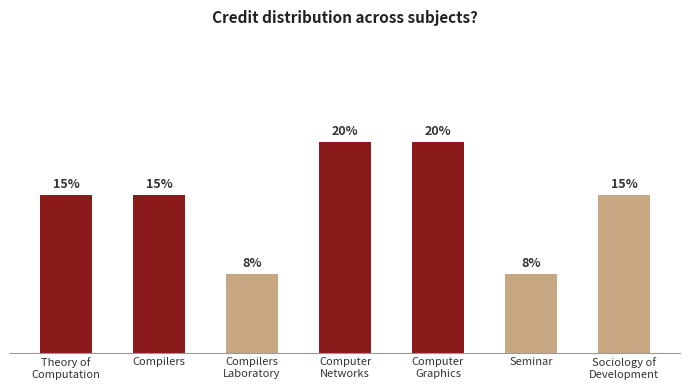

Does the chart contain any negative values?

No